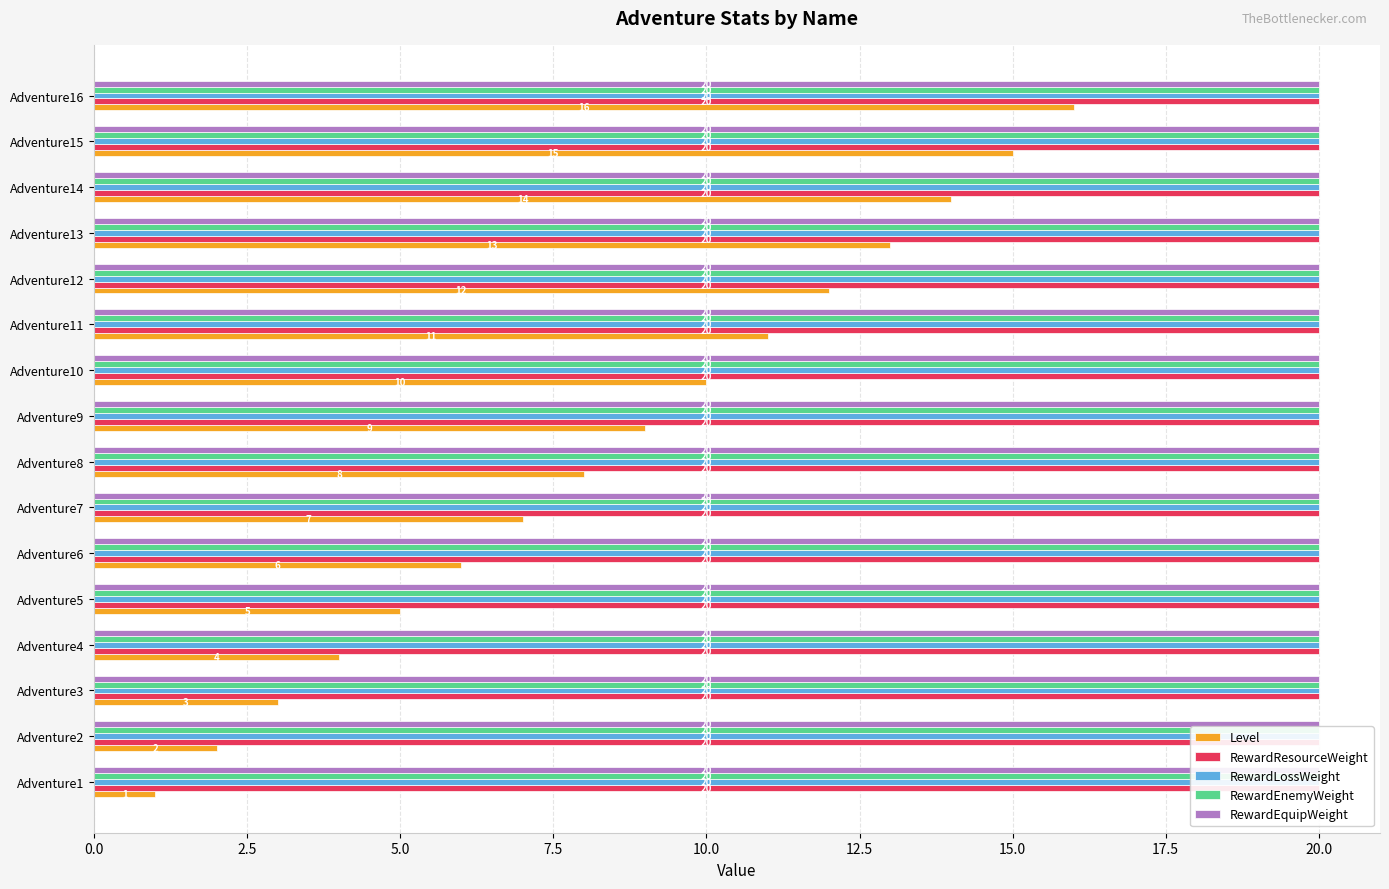

How many data points in Level are above 9?

7